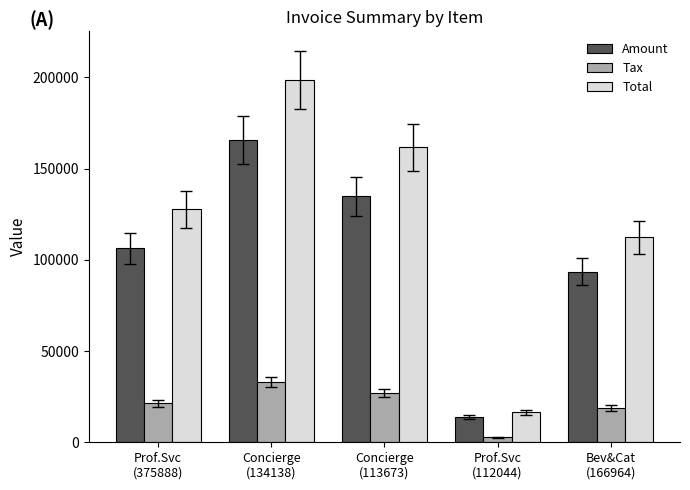

At how many categories does at least one series exceed 95816?

4